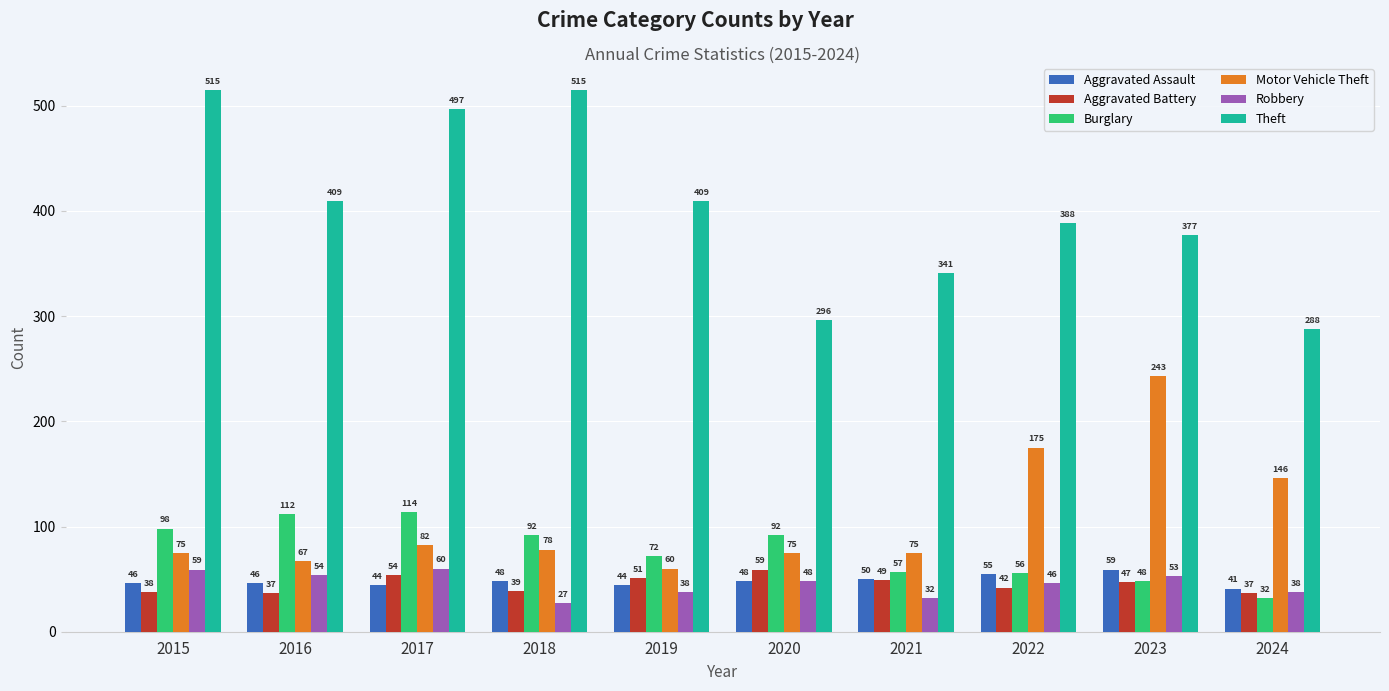

How many groups of bars are there?

10